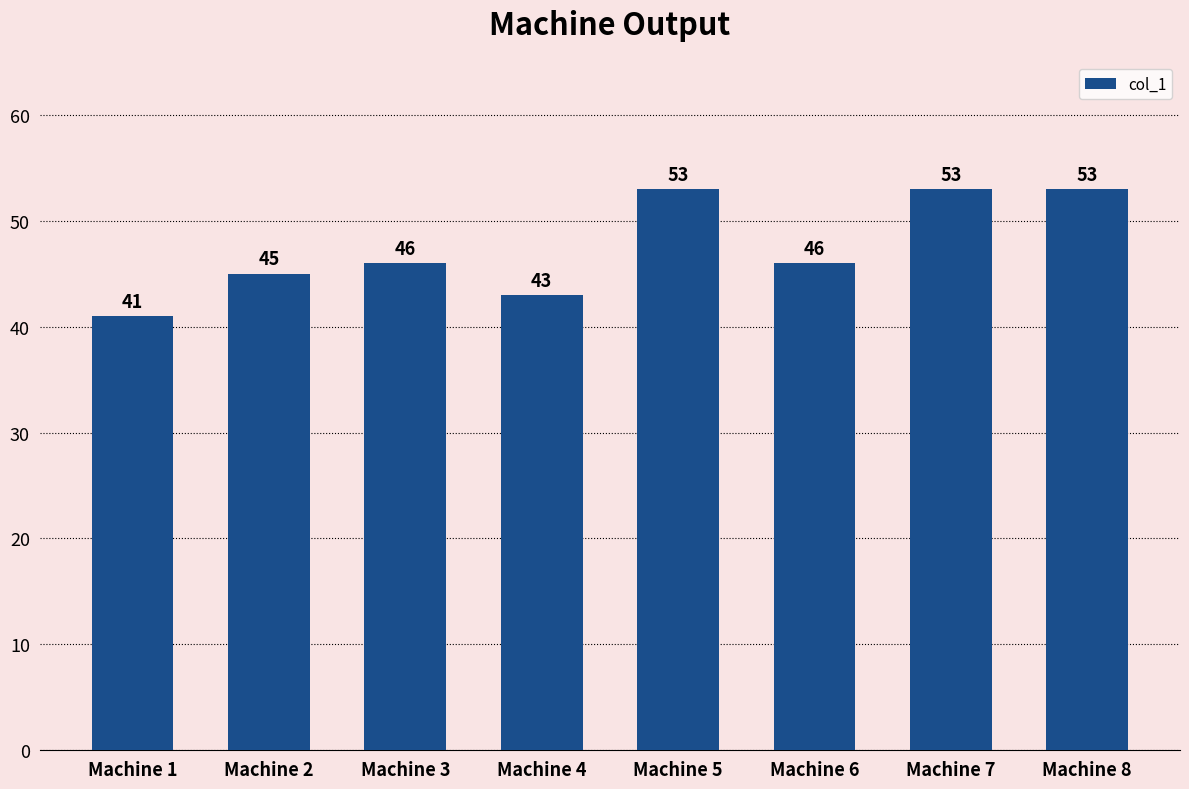

Is it true that the value at Machine 1 is 41?

True